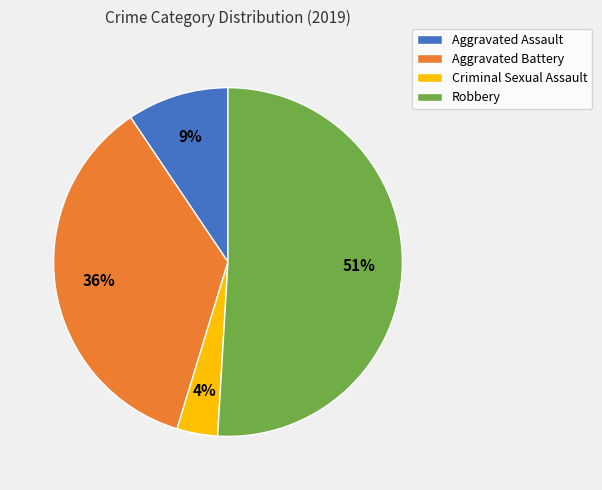

To the nearest percent, what is the average slice percentage?

25%